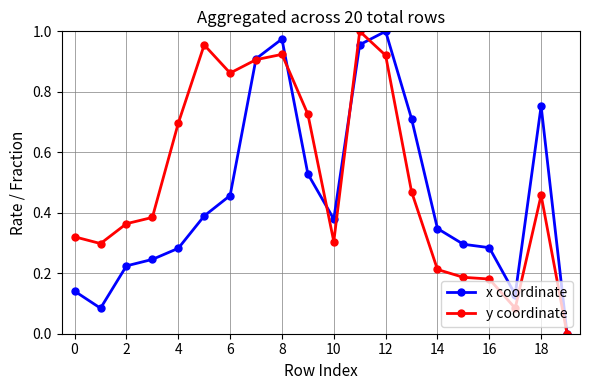

How many lines are shown in the chart?

2